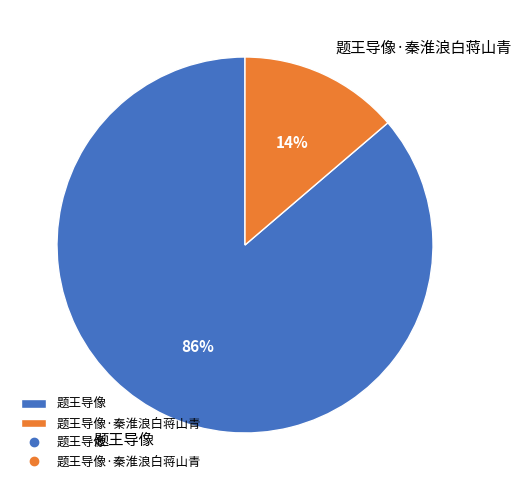

How many slices are in this pie chart?

2